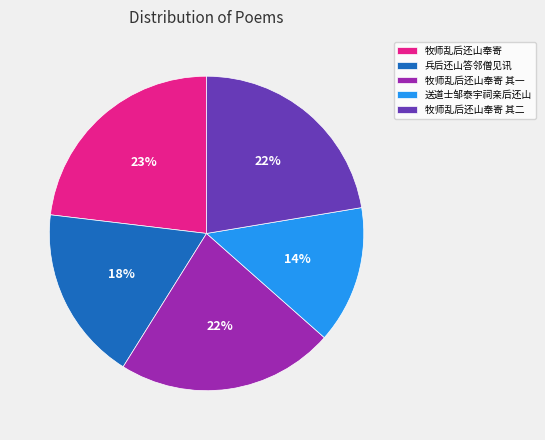

To the nearest percent, what percentage of the pie is 送道士邹泰宇祠亲后还山?

14%